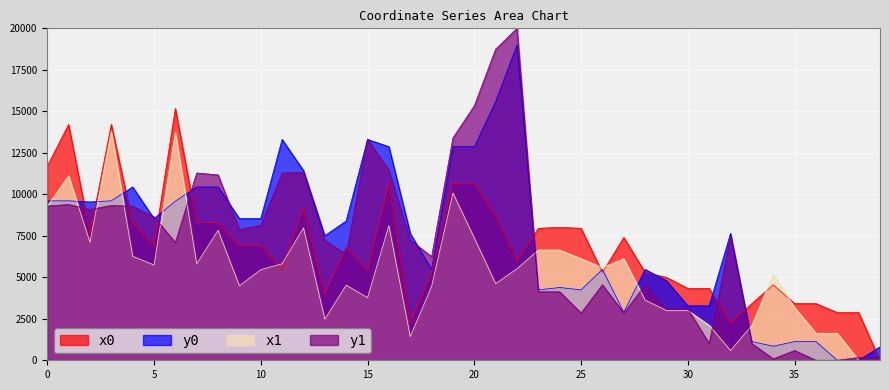

Reading right to left, transcribe all the data shown in this chart.

x0: 39=0.0	38=2873.8	37=2873.8	36=3419.4	35=3419.4	34=4545.9	33=3419.4	32=2255.5	31=4330.7	30=4330.7	29=4994.0	28=5293.4	27=7400.1	26=5293.4	25=7952.1	24=8011.7	23=7952.1	22=5987.2	21=8740.6	20=10656.2	19=10656.2	18=5293.4	17=2255.5	16=10656.2	15=5418.8	14=6828.1	13=3980.7	12=9199.2	11=5418.8	10=6901.8	9=6901.8	8=8287.2	7=8287.2	6=15176.7	5=6901.8	4=8287.2	3=14209.9	2=7633.7	1=14209.9	0=11688.7
y0: 39=814.4	38=0.0	37=0.0	36=1125.2	35=1125.2	34=845.9	33=1125.2	32=7641.5	31=3279.8	30=3279.8	29=4792.8	28=5475.9	27=2893.6	26=5475.9	25=4240.1	24=4385.5	23=4240.1	22=19004.3	21=15591.0	20=12870.3	19=12870.3	18=5475.9	17=7641.5	16=12870.3	15=13306.5	14=8396.4	13=7506.8	12=11428.8	11=13306.5	10=8534.9	9=8534.9	8=10444.0	7=10444.0	6=9585.5	5=8534.9	4=10444.0	3=9606.7	2=9538.6	1=9606.7	0=9604.8
x1: 39=0.0	38=0.0	37=1630.2	36=1630.2	35=3176.7	34=5187.6	33=2109.5	32=587.0	31=2109.5	30=2999.6	29=2999.6	28=3624.7	27=6118.3	26=5586.4	25=6118.3	24=6642.5	23=6642.5	22=5516.6	21=4618.0	20=7371.4	19=10078.7	18=4452.6	17=1422.0	16=8113.8	15=3772.8	14=4526.0	13=2476.0	12=7977.4	11=5815.0	10=5458.9	9=4488.5	8=7830.0	7=5815.0	6=13736.0	5=5742.8	4=6264.5	3=13807.5	2=7103.9	1=11112.0	0=9294.3
y1: 39=167.5	38=167.5	37=0.0	36=0.0	35=587.0	34=88.4	33=1006.4	32=7463.9	31=1006.4	30=3107.7	29=3107.7	28=4533.8	27=2847.9	26=4550.2	25=2847.9	24=4126.6	23=4126.6	22=20000.0	21=18745.3	20=15332.0	19=13401.4	18=6242.1	17=7236.9	16=11462.5	15=13323.8	14=6384.6	13=7222.3	12=11328.9	11=11285.8	10=8137.5	9=7869.5	8=11169.8	7=11285.8	6=7091.1	5=8642.8	4=9279.7	3=9326.6	2=9087.0	1=9384.4	0=9296.0